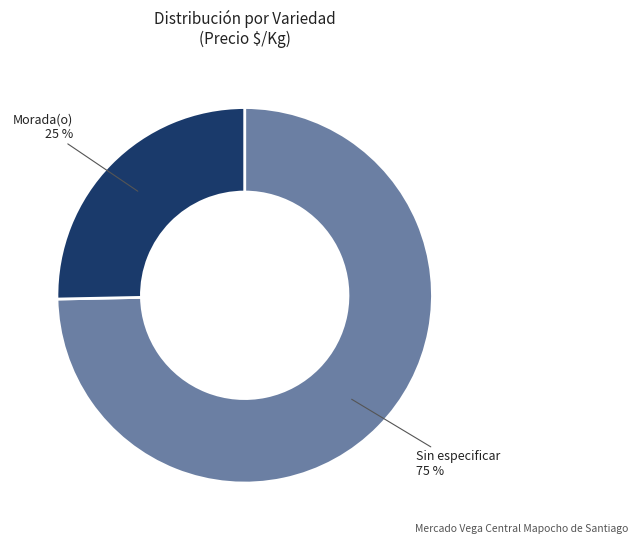

What is the largest slice in the pie chart?

Sin especificar